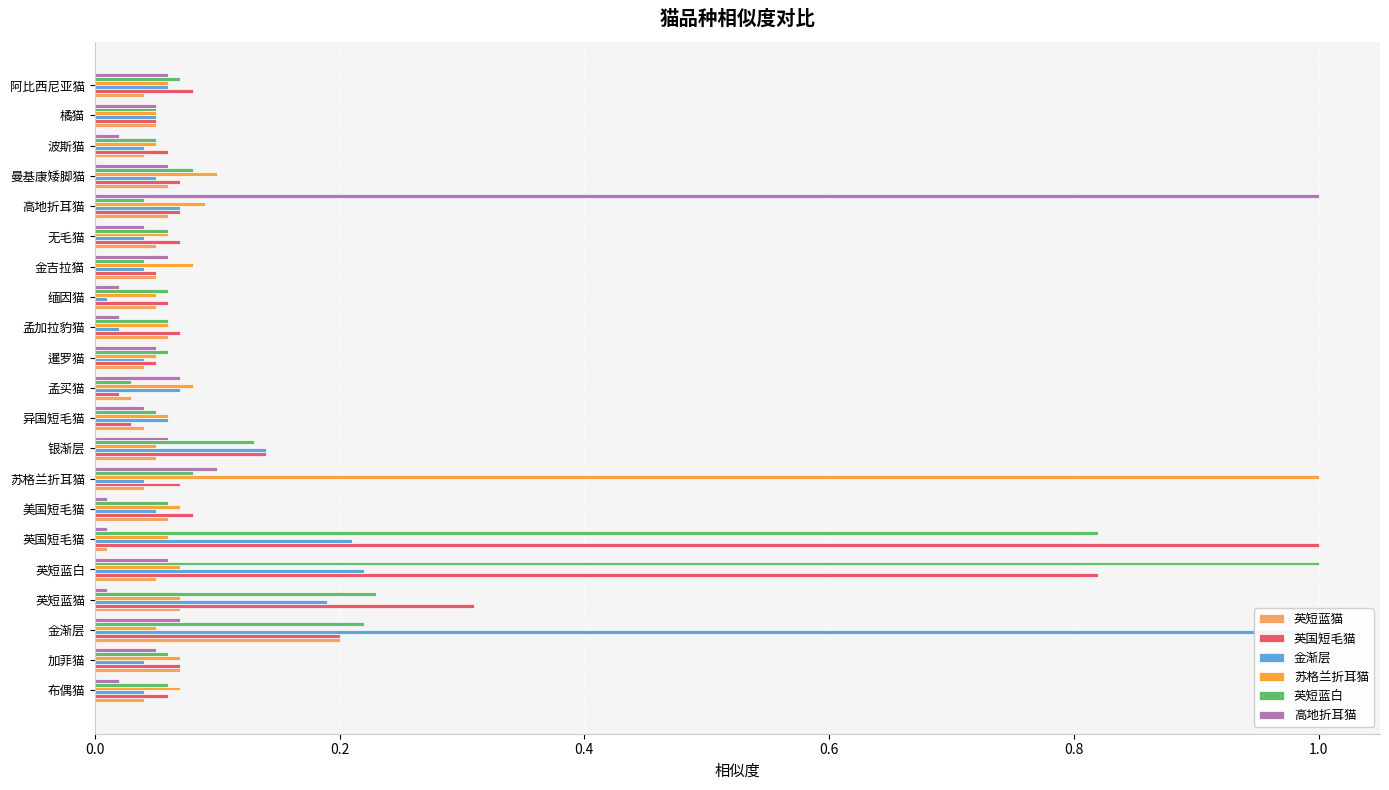

What is the difference between the second highest and minimum values in the 高地折耳猫 series?

0.1